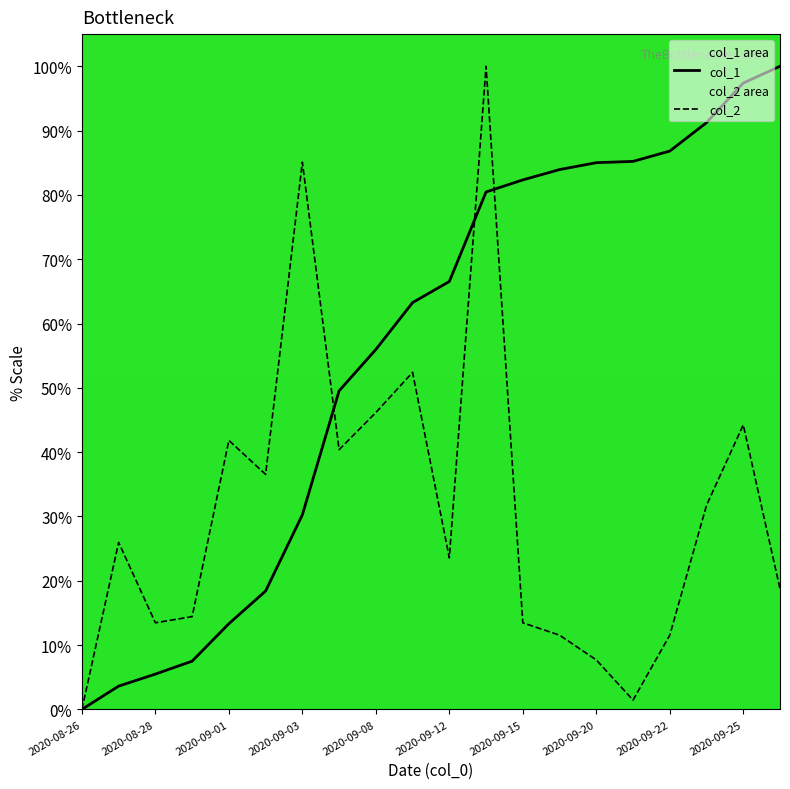

Does the chart display data point markers on the line(s)?

No